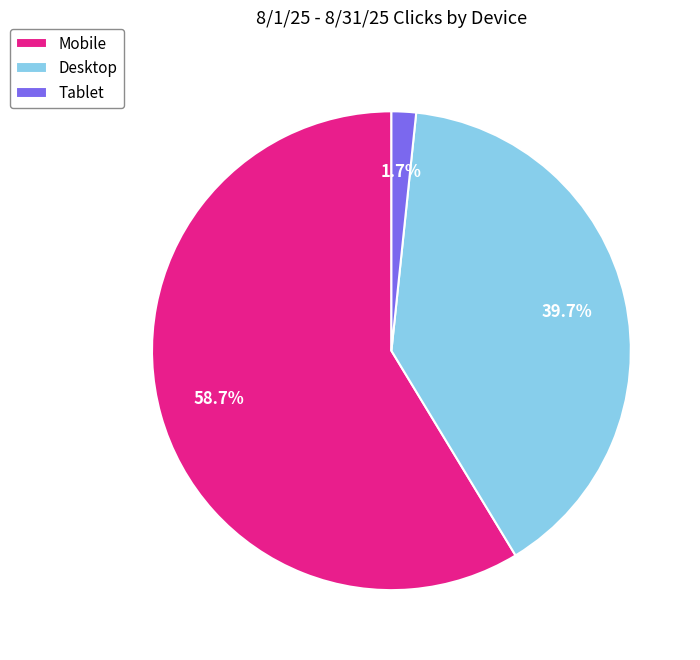

Rank the categories by value from highest to lowest.

Mobile, Desktop, Tablet